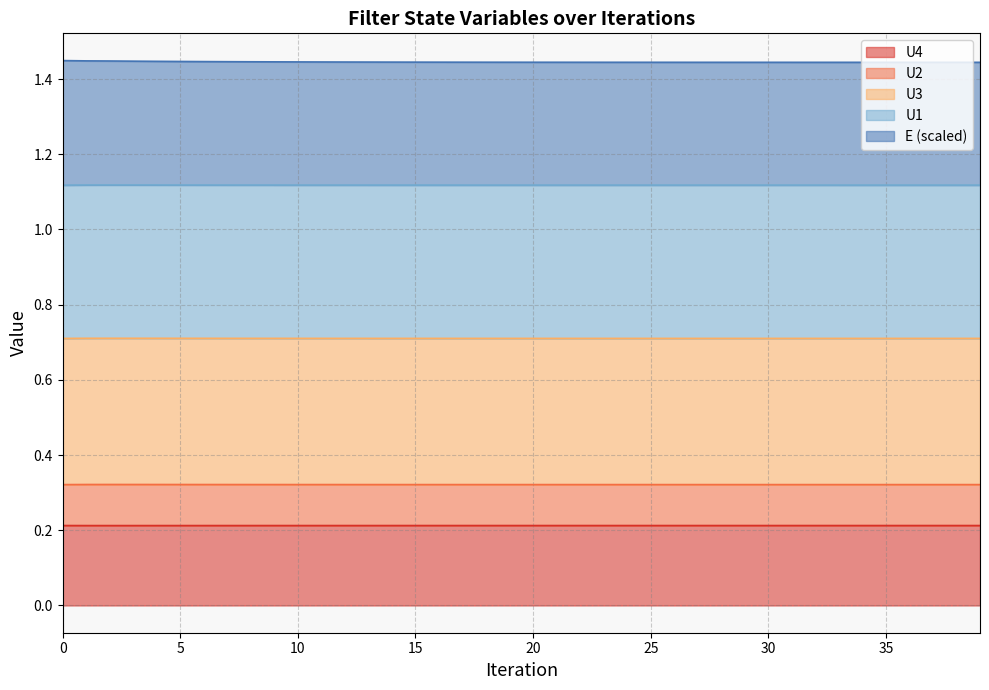

Does the chart display data point markers on the line(s)?

No